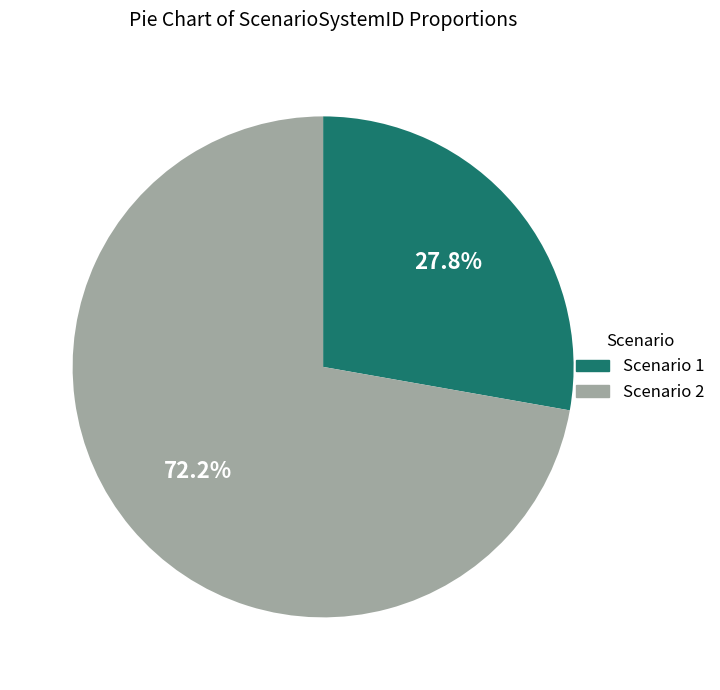

Which category has the biggest portion of the pie?

Scenario 2